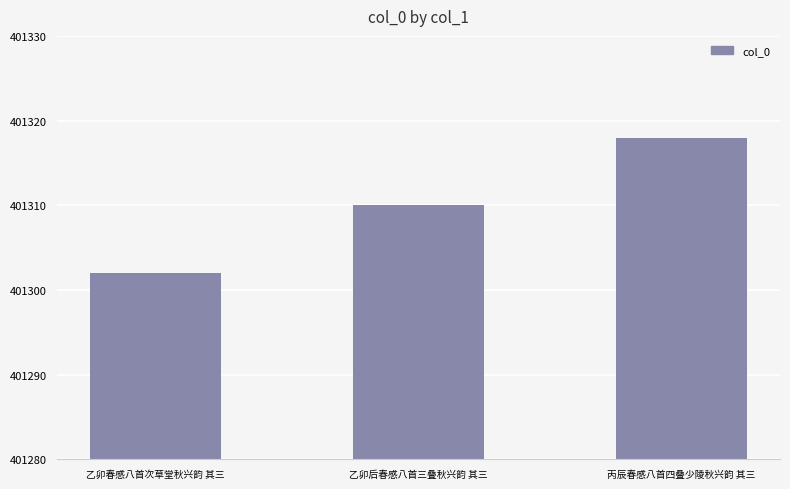

Reading left to right, what are all the values shown in this chart?

401302	401310	401318